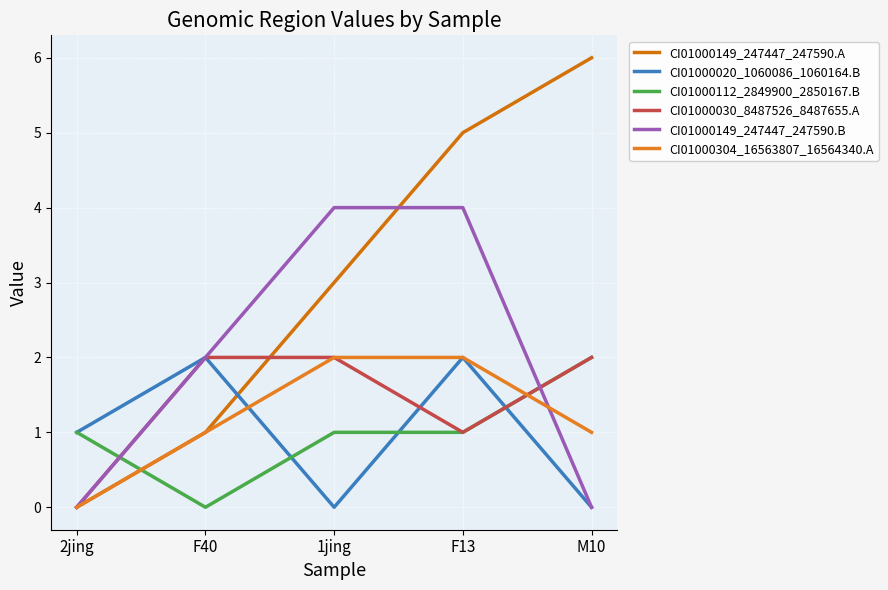

Count the CI01000112_2849900_2850167.B values in the range 1 to 2.

4